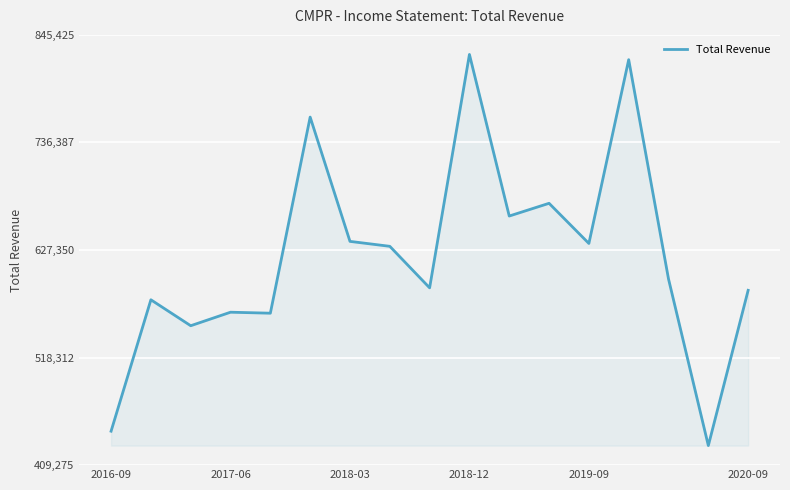

How many categories are shown in the chart?

17